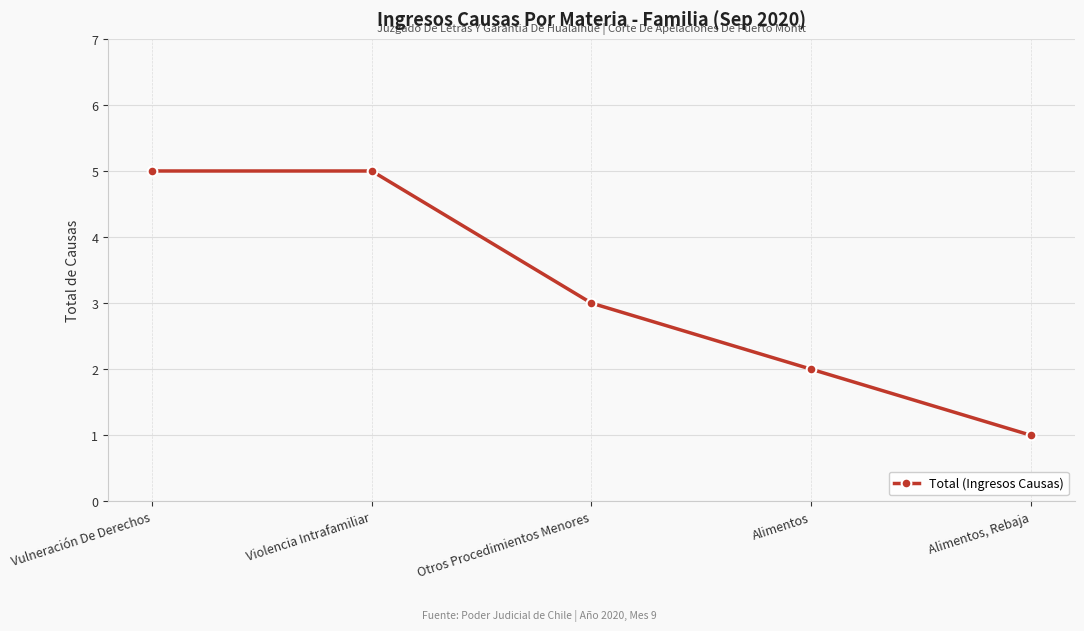

How many values are below 3?

2